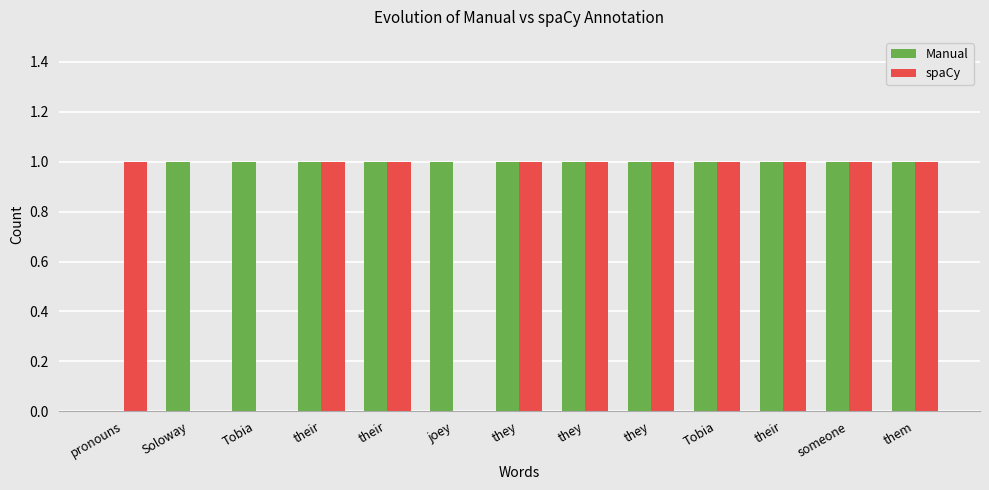

Reading left to right, what are all the values shown in this chart?

Manual: 0	1	1	1	1	1	1	1	1	1	1	1	1
spaCy: 1	0	0	1	1	0	1	1	1	1	1	1	1